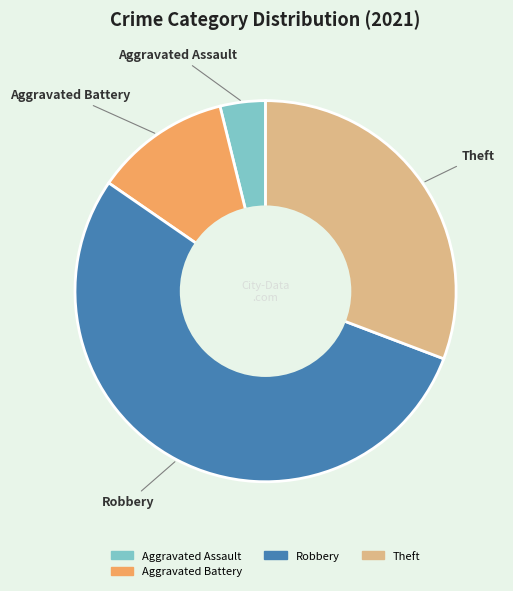

Is there any slice that represents more than half of the pie?

Yes